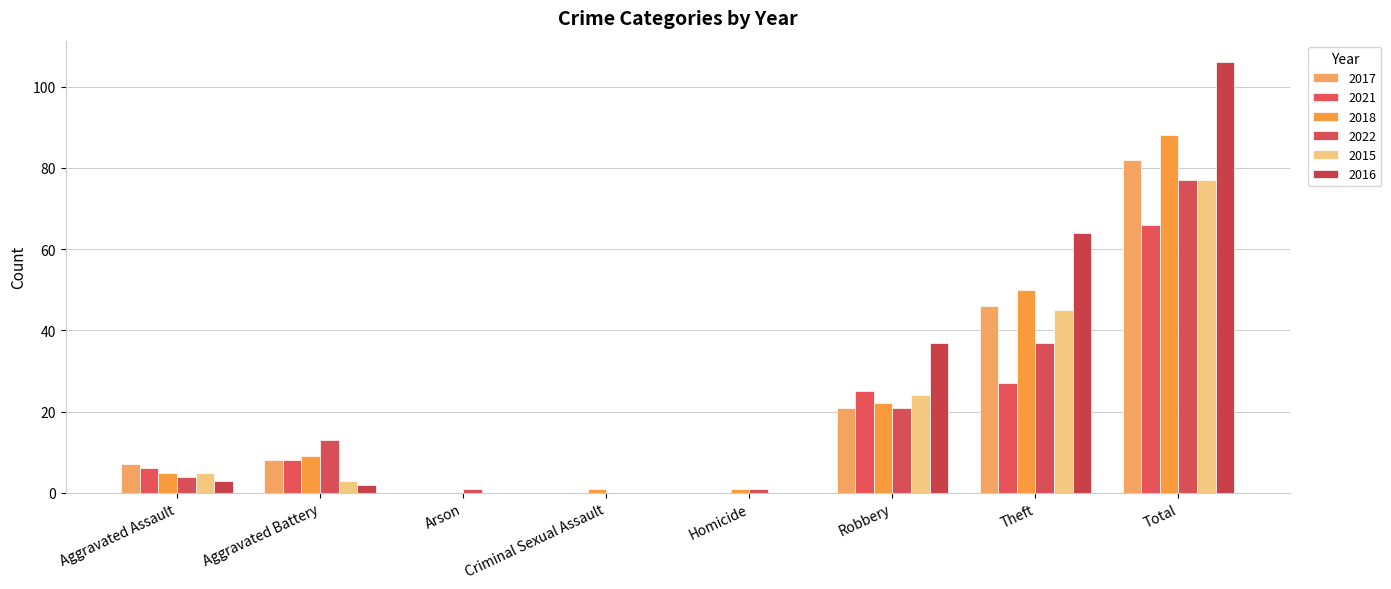

Is it true that 2015 equals 1 at Aggravated Assault?

False